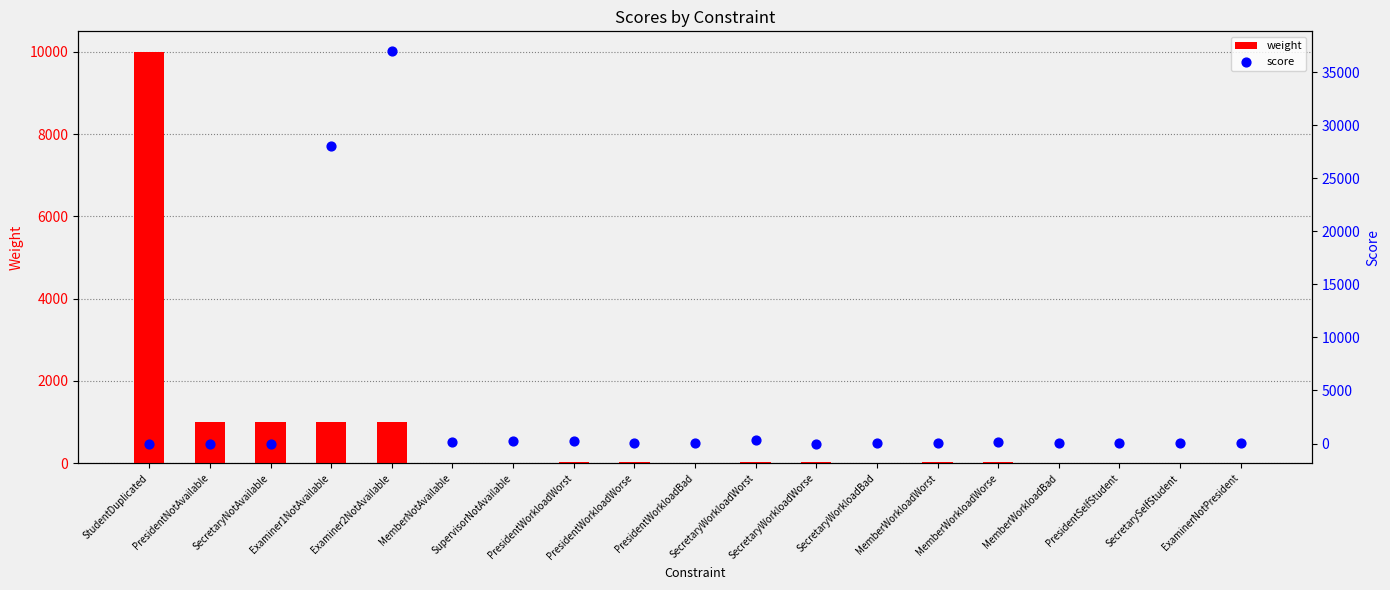

Which series has the largest Y range (max minus min)?

score